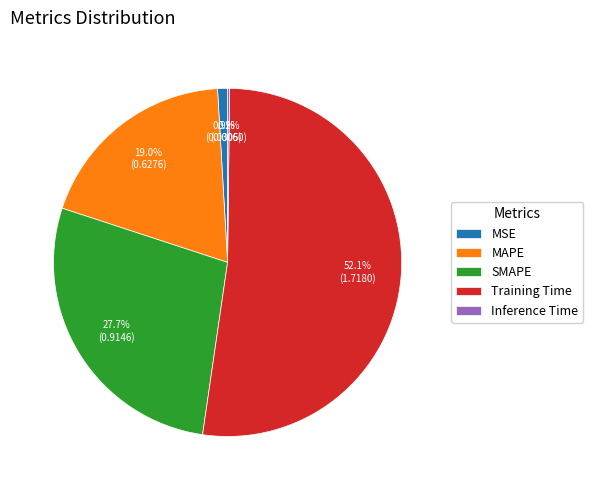

How much of the chart is everything except SMAPE?

72.3%